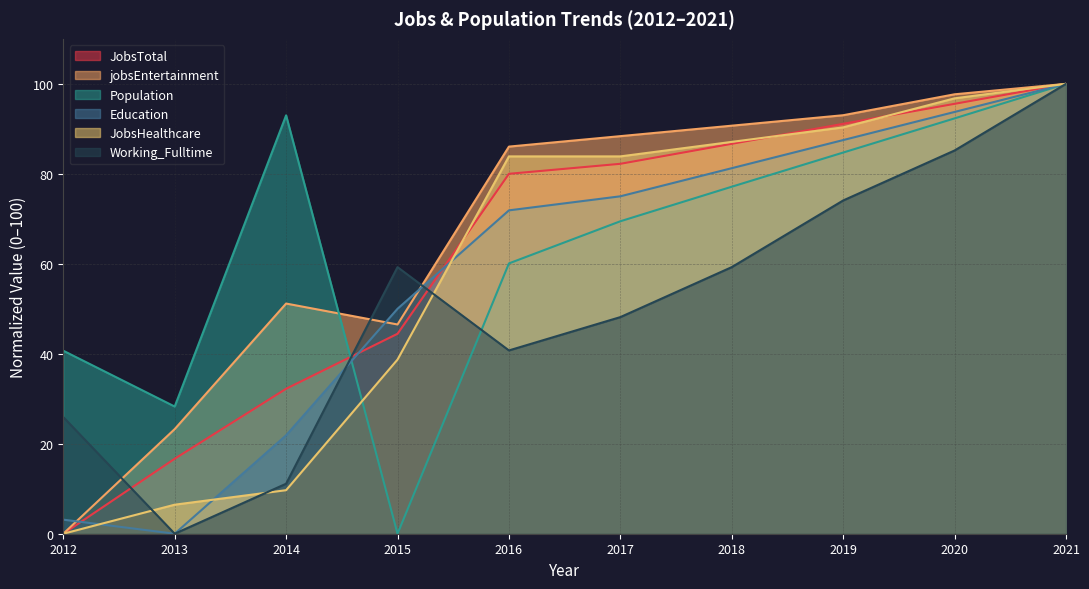

Which series changed the most between 2012 and 2017?

jobsEntertainment